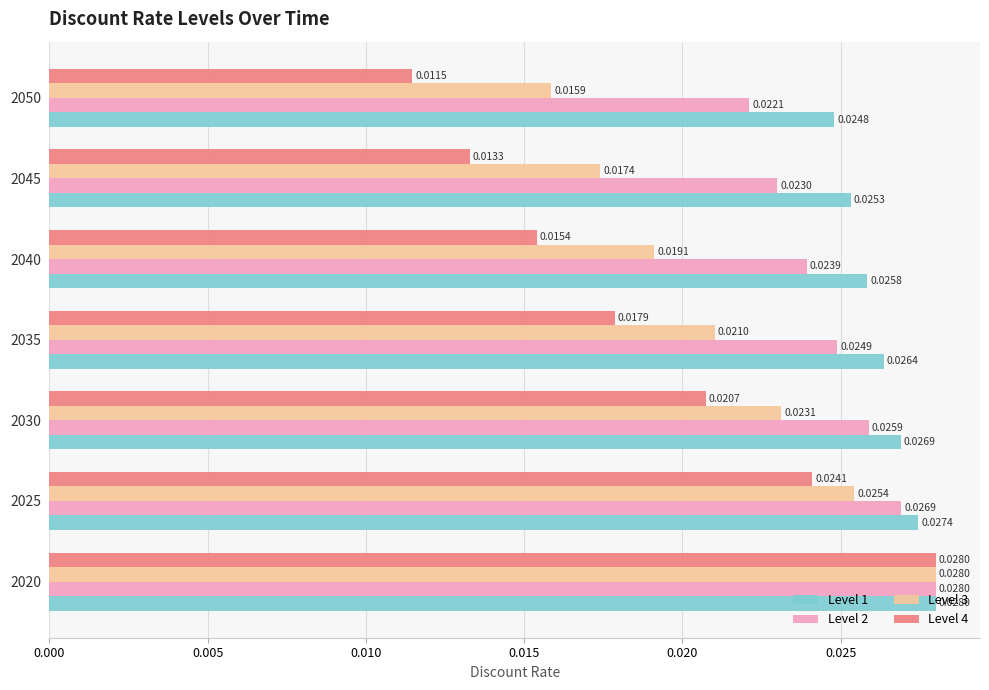

List the labels in order of Level 2 value, smallest first.

2050, 2045, 2040, 2035, 2030, 2025, 2020